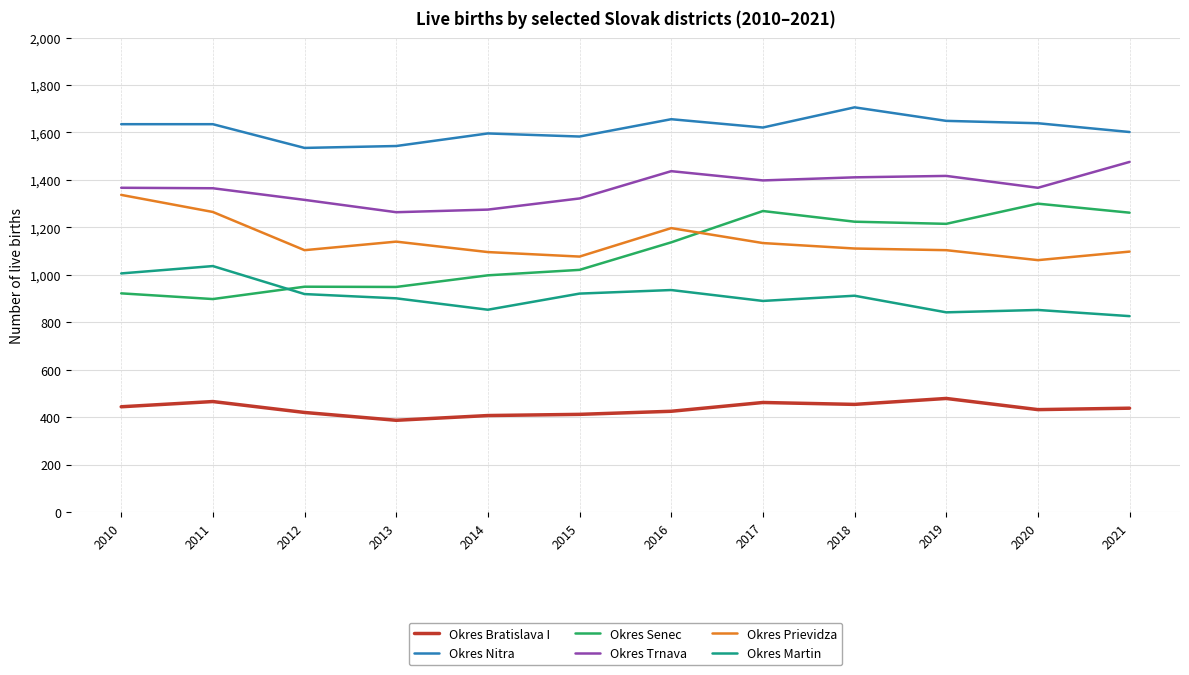

True or false: Okres Senec and Okres Bratislava I cross at least once.

False